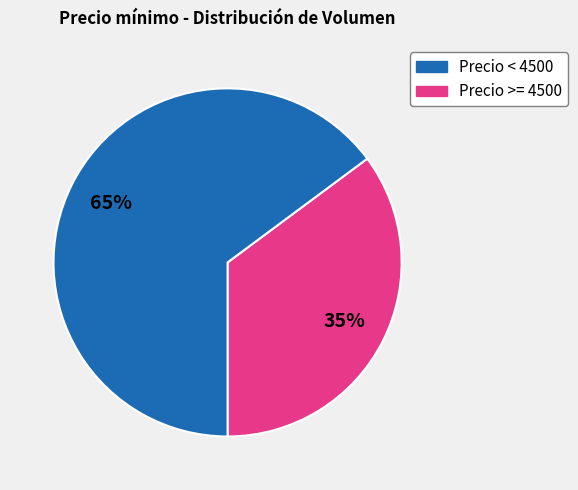

Is there a majority slice in this chart?

Yes